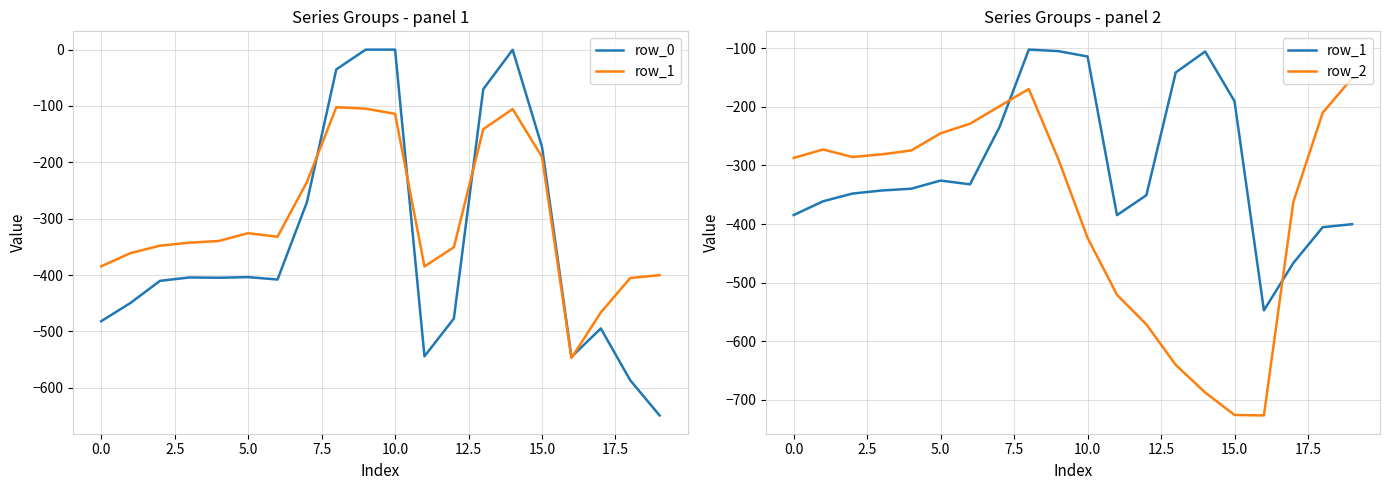

Is it true that row_1 equals -190.4 at 15?

True